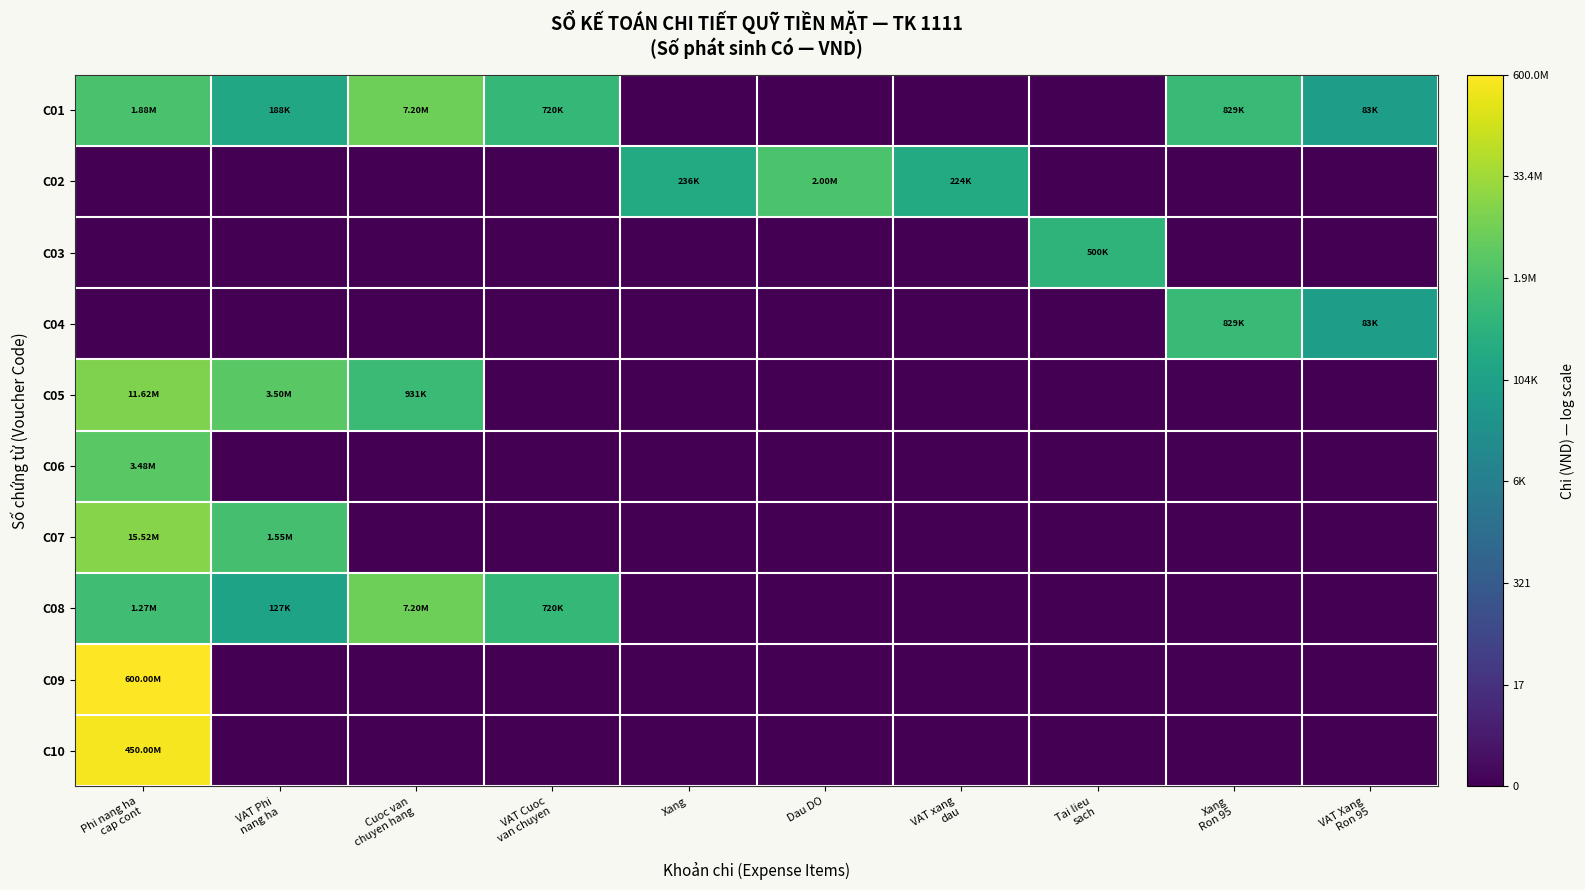

At how many categories does at least one series exceed 11?

10